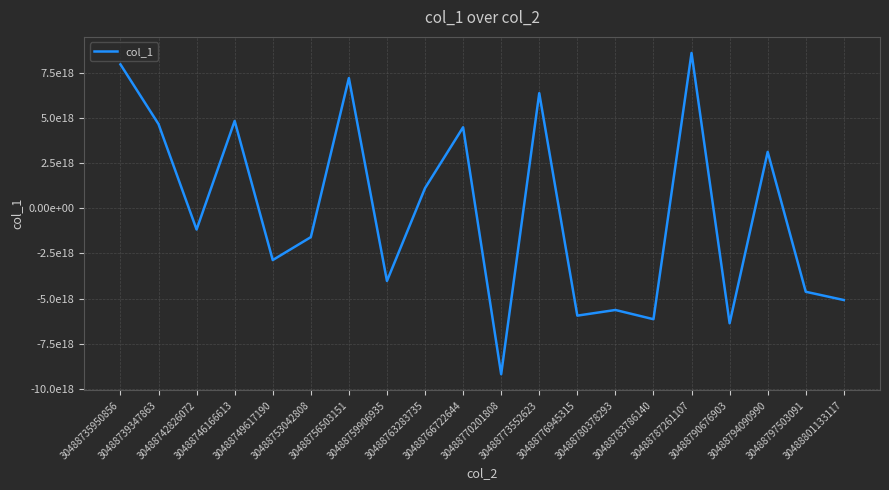

Does the chart have visible grid lines?

Yes